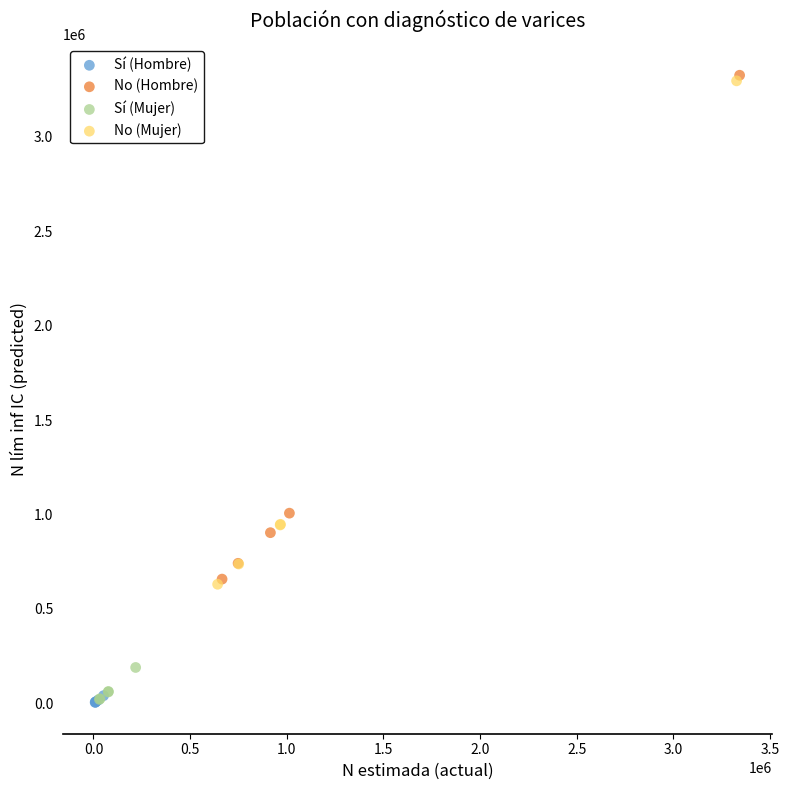

Which series contains the highest Y value?

No (Hombre)